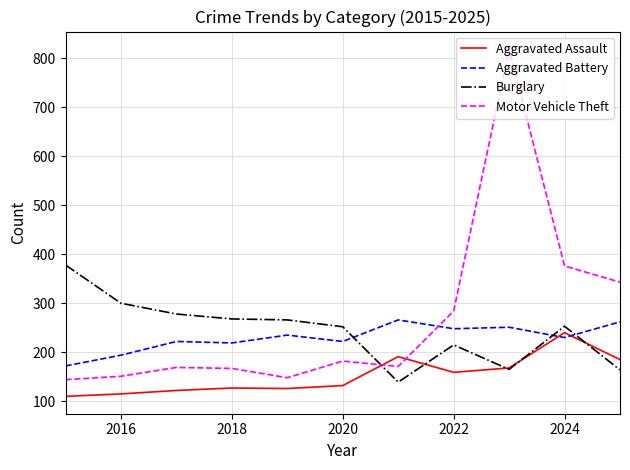

Which series has the largest range (max minus min)?

Motor Vehicle Theft